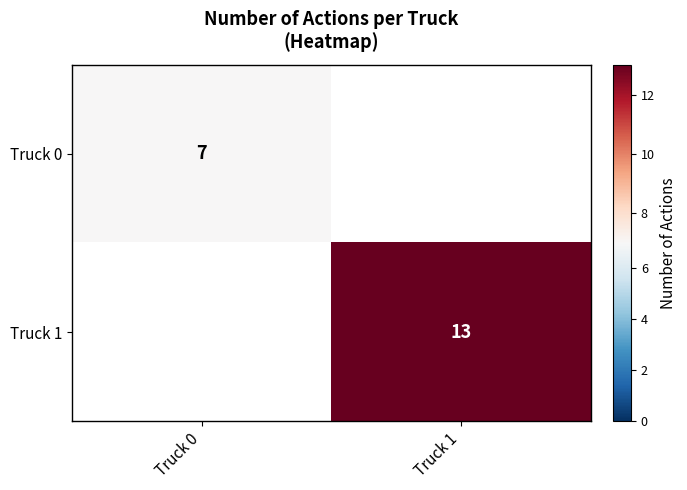

Is it true that Truck 1 equals 13 at Truck 1?

True